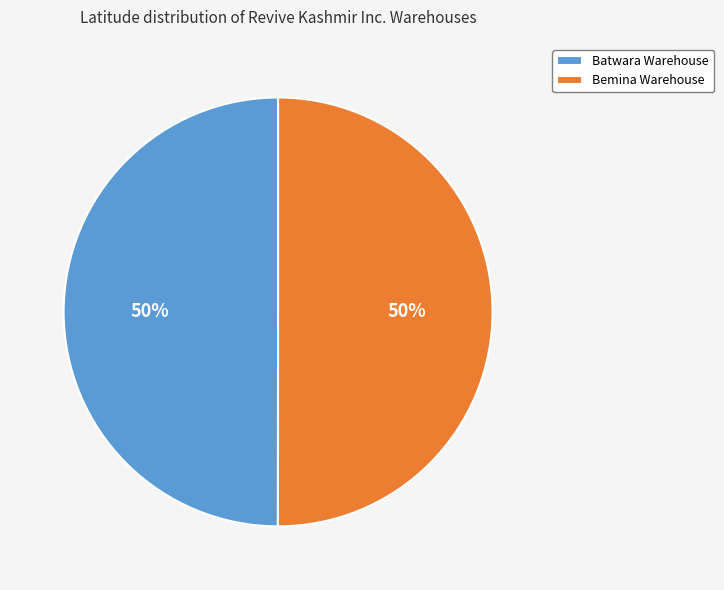

What is the ratio of the value at Bemina Warehouse to the value at Batwara Warehouse?

1.0